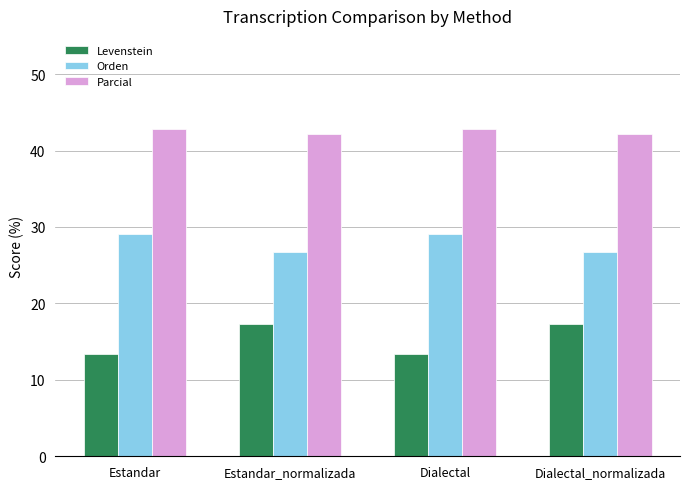

Rank the series at Dialectal_normalizada from highest to lowest value.

Parcial, Orden, Levenstein